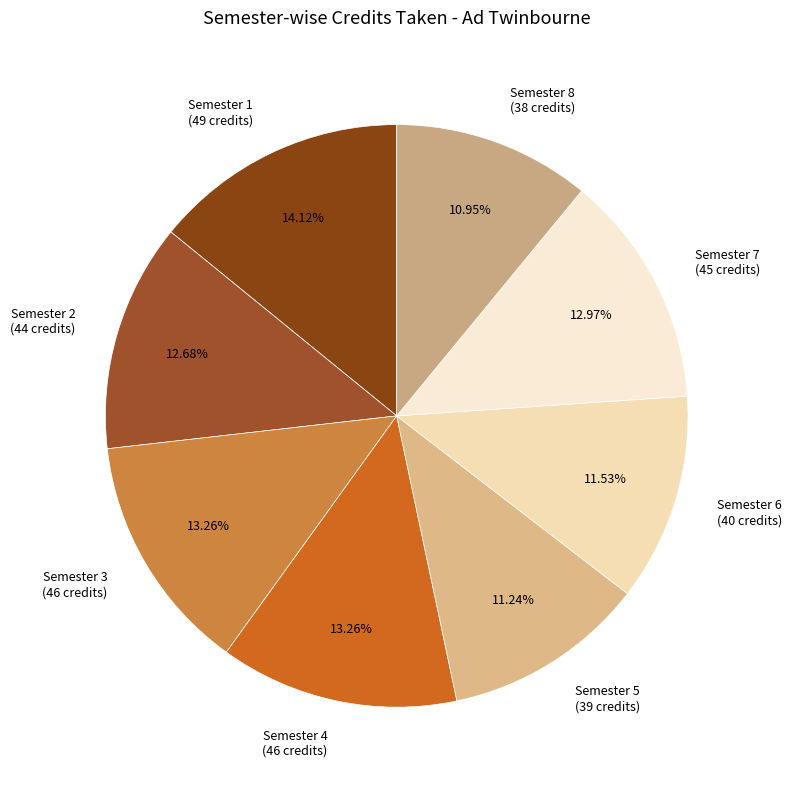

Which has a higher value, Semester 2 (44 credits) or Semester 1 (49 credits)?

Semester 1 (49 credits)